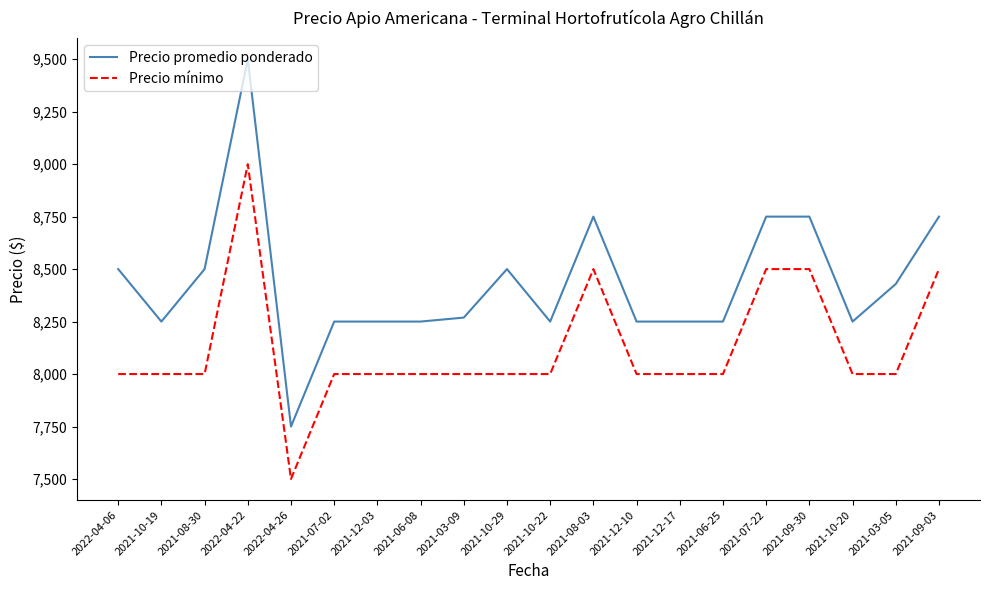

Which series has the largest total across all categories?

Precio promedio ponderado